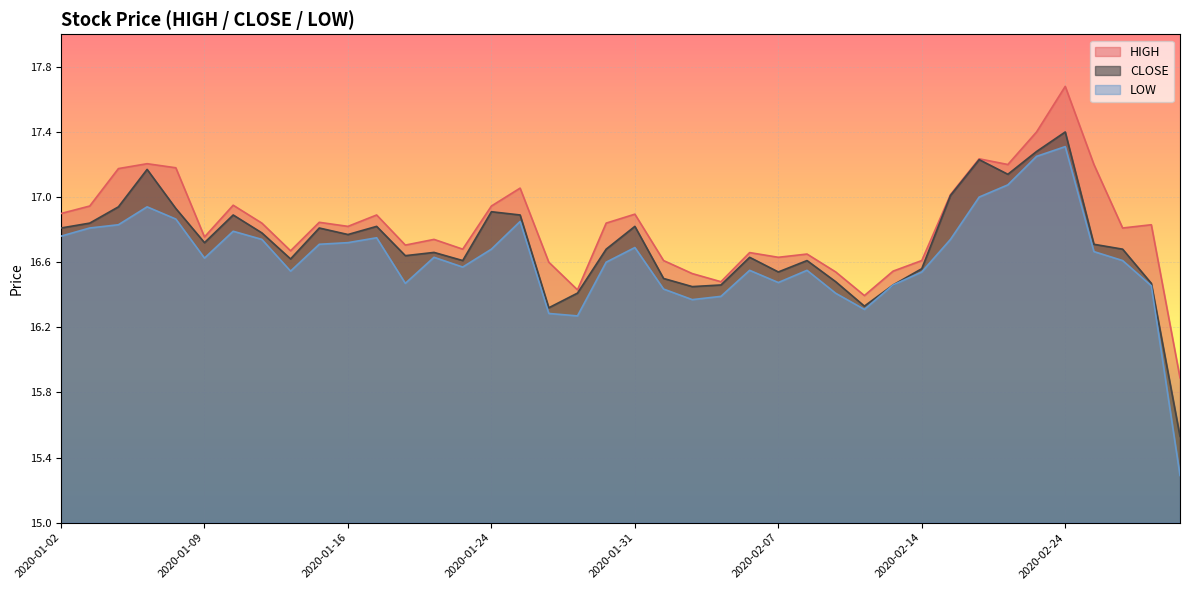

What is the spread (max minus min) of values at 2020-01-22?

0.1